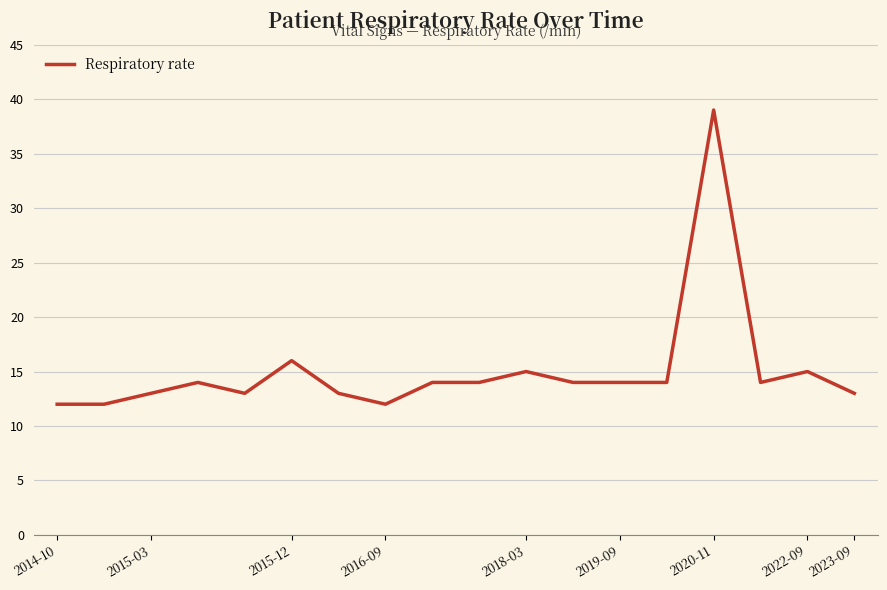

Does the chart have visible grid lines?

Yes